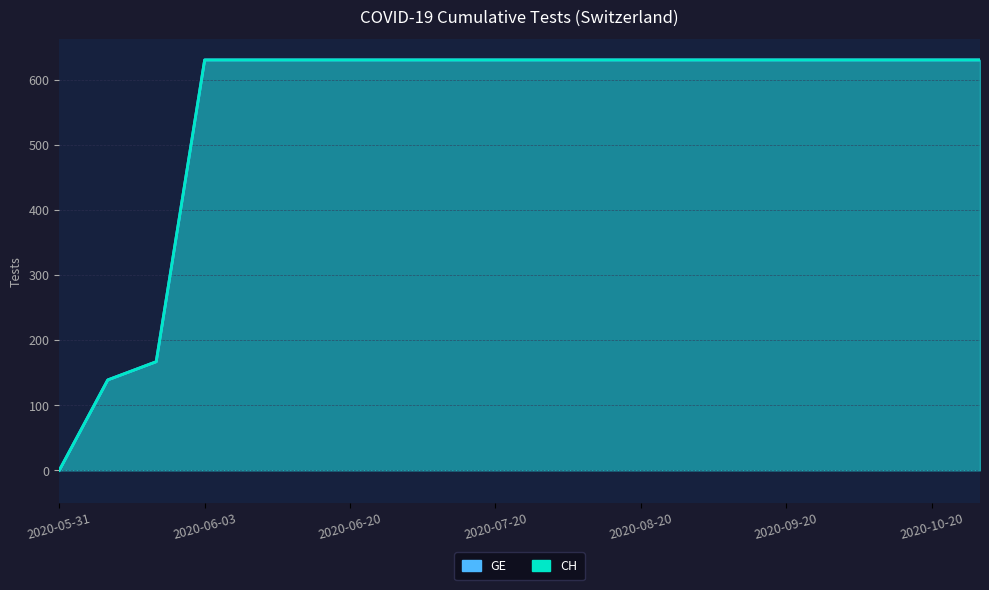

True or false: GE and CH cross at least once.

False